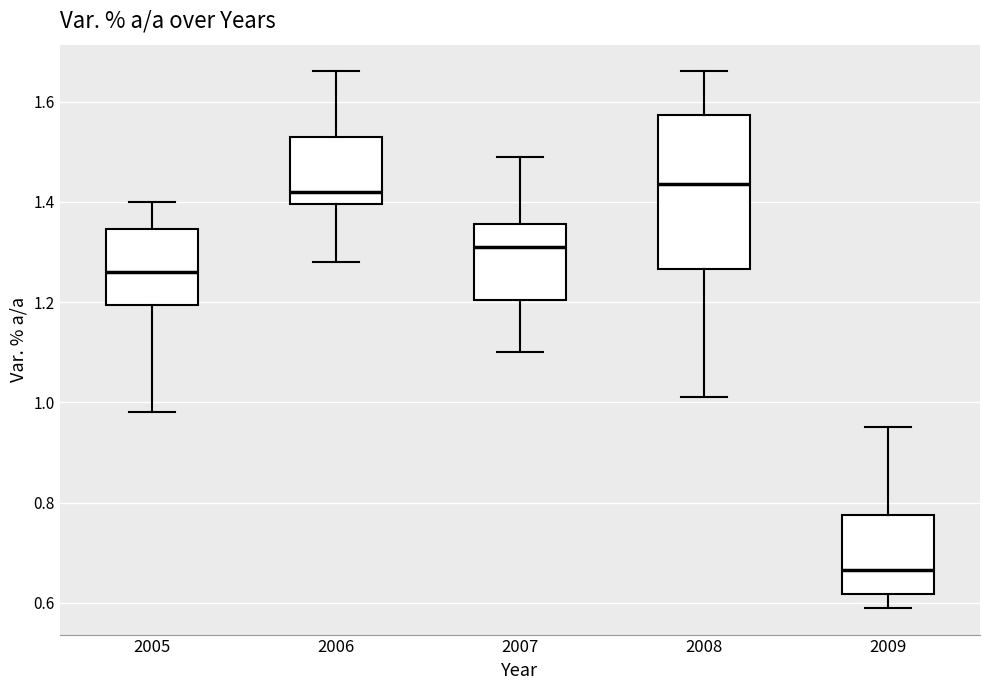

Reading left to right, transcribe this box plot: for each box, give where its median line is, the range the box spans, and where its two whiskers end, as read against the y-axis. The values are not printed on the chart, so give them approximately, as read against the axis.

2005: median 1.26, box 1.20 to 1.34, whiskers 0.98 to 1.40
2006: median 1.42, box 1.40 to 1.54, whiskers 1.28 to 1.66
2007: median 1.32, box 1.20 to 1.36, whiskers 1.10 to 1.50
2008: median 1.44, box 1.26 to 1.58, whiskers 1.02 to 1.66
2009: median 0.66, box 0.62 to 0.78, whiskers 0.60 to 0.96